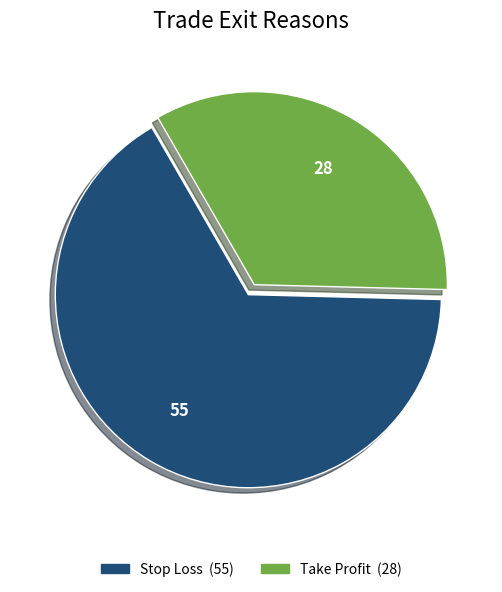

Is the sum of Stop Loss and Take Profit greater than half?

Yes